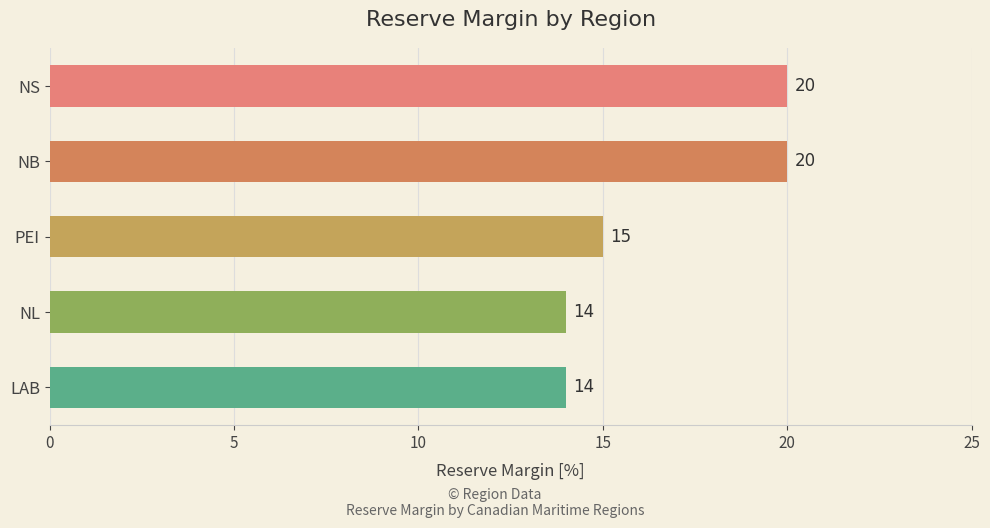

What is the label of the 5th bar from the top?

LAB